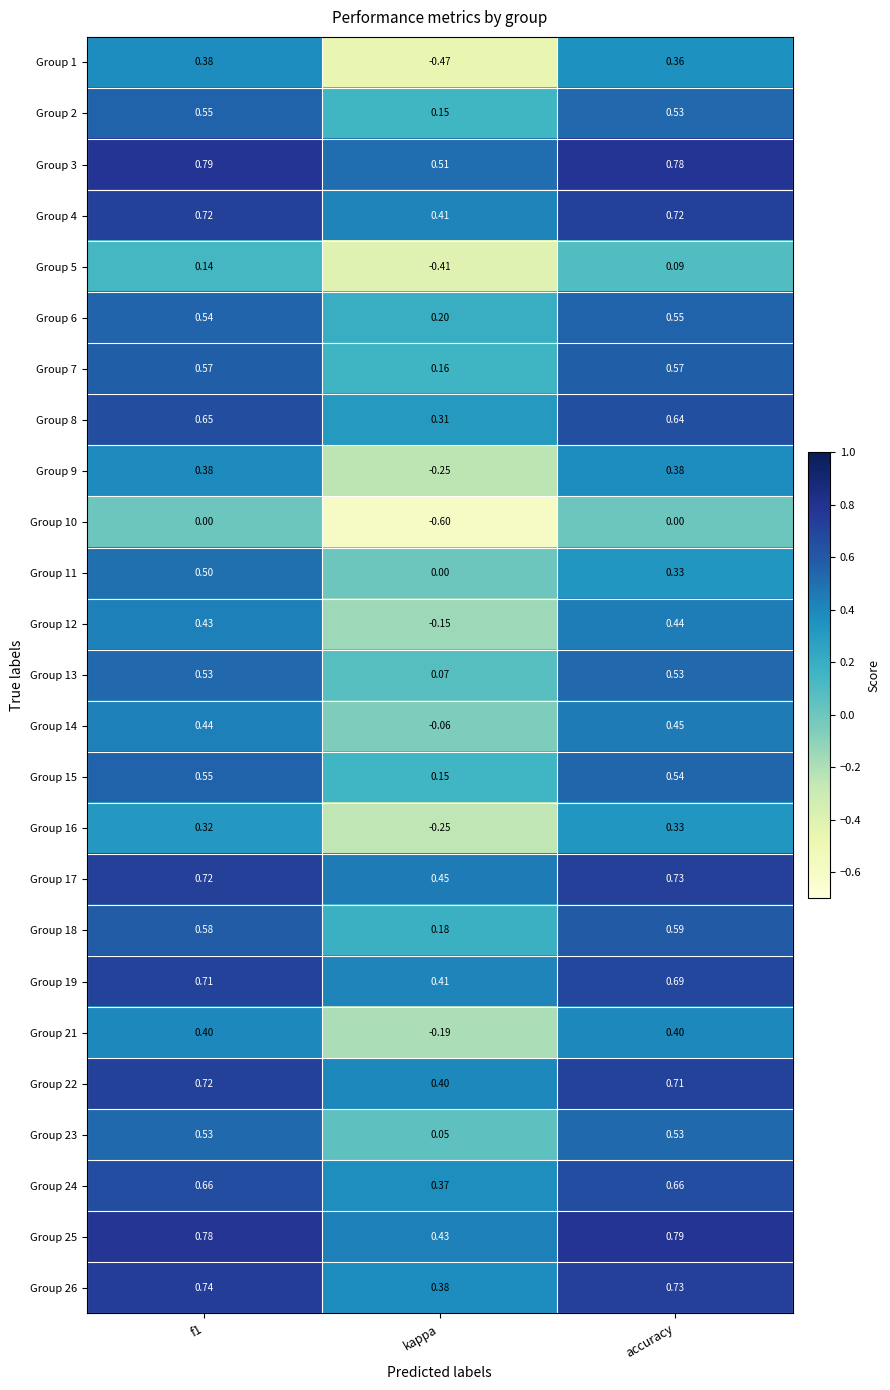

Where is Group 11 nearest to the value 0?

kappa